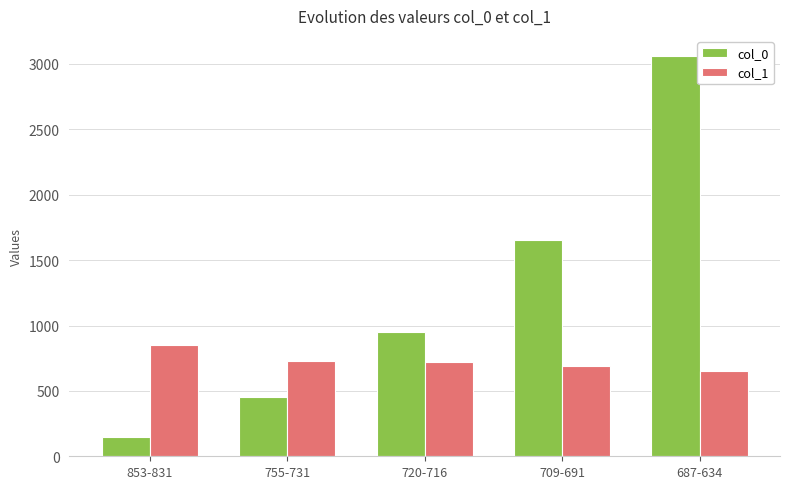

Which category has the lowest value in the col_0 series?

853-831